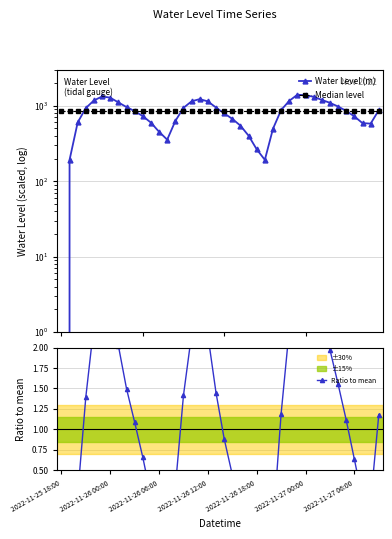

The Water Level (m) series shows 281.7 at 29. True or false?

False